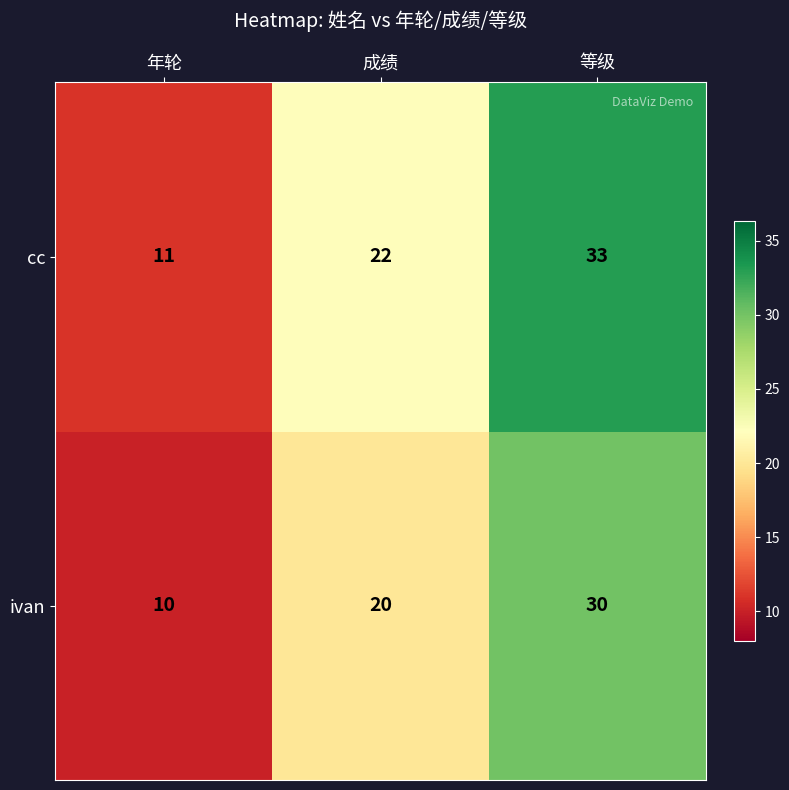

What is the total value across all series at 年轮?

21